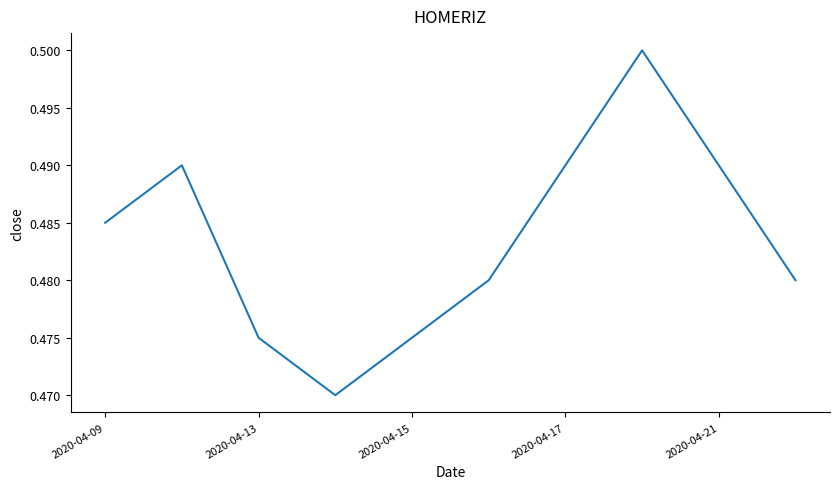

How many points are lower than both their immediate neighbors (excluding endpoints)?

1